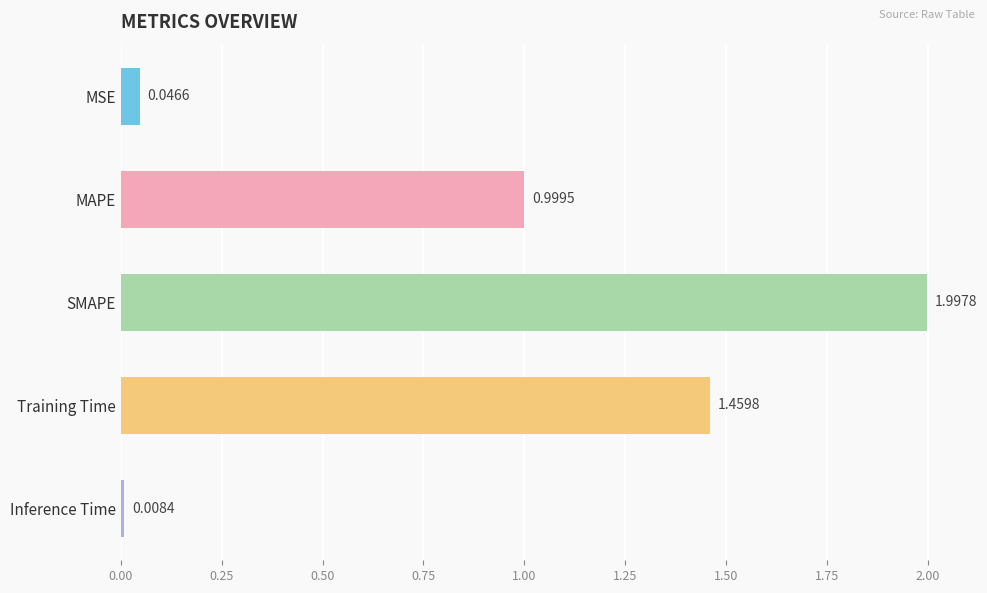

What is the greatest value displayed?

2.0